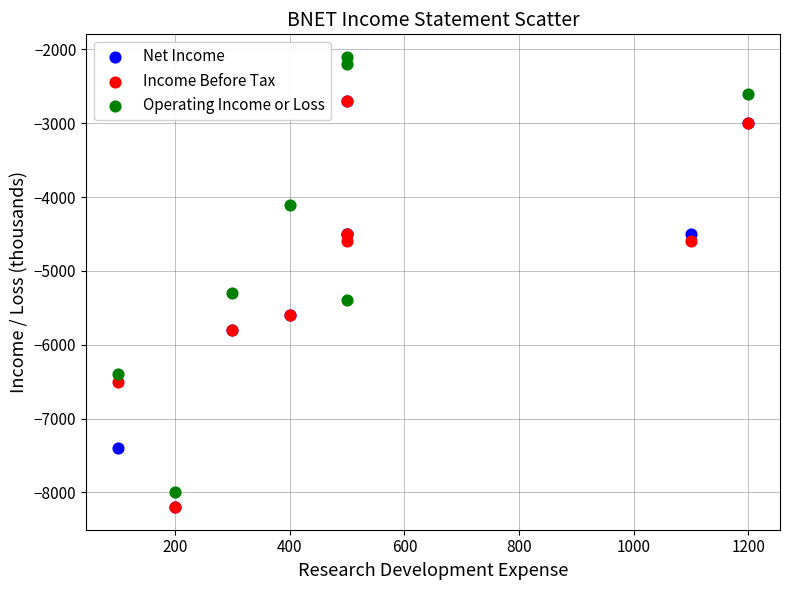

Which series contains the highest Y value?

Operating Income or Loss